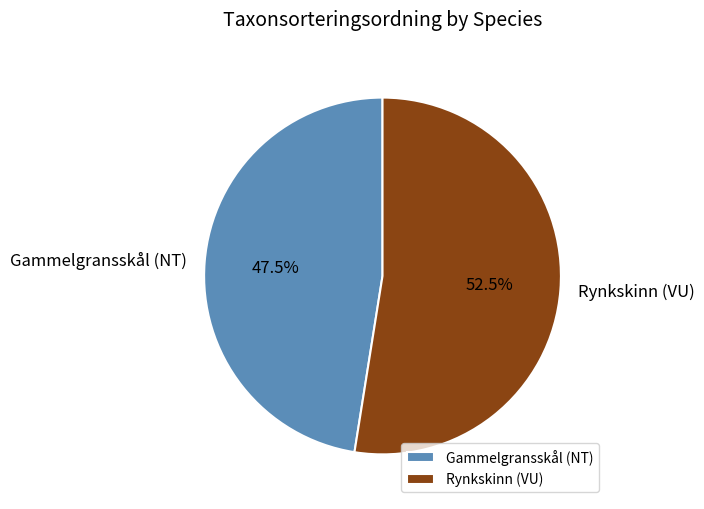

Does Rynkskinn (VU) account for over 50% of the chart?

Yes